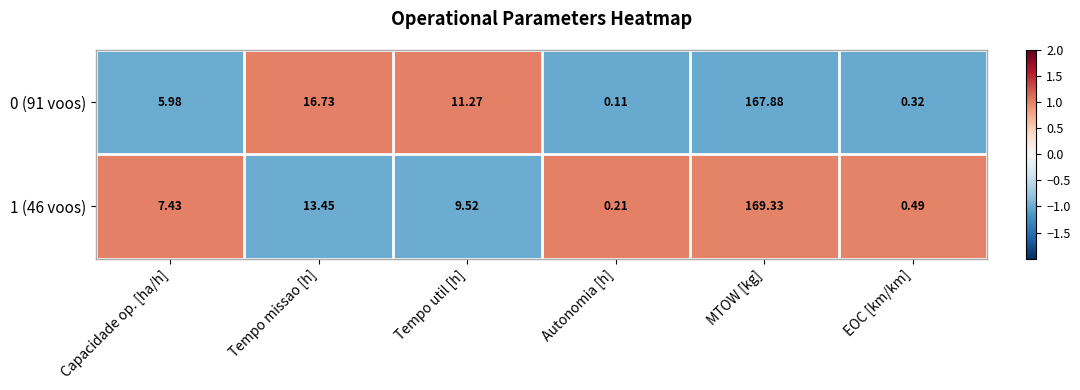

Where does the 1 (46 voos) series first go above 9?

Tempo missao [h]